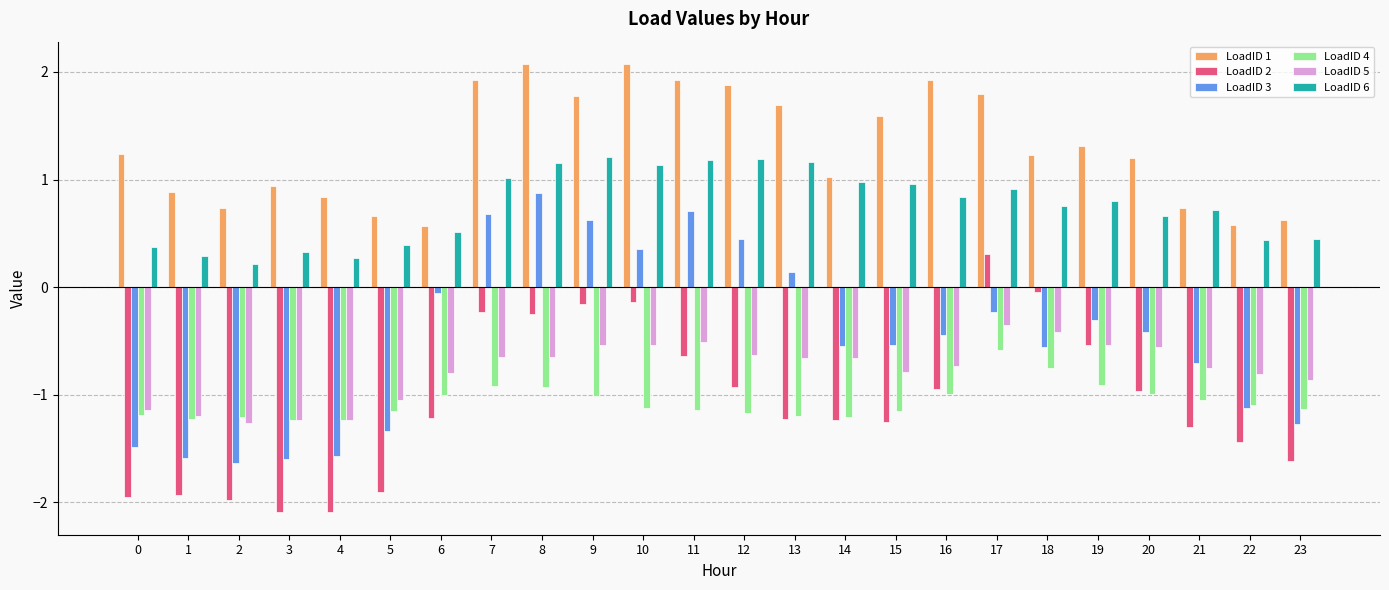

How many bars are there in each group?

6